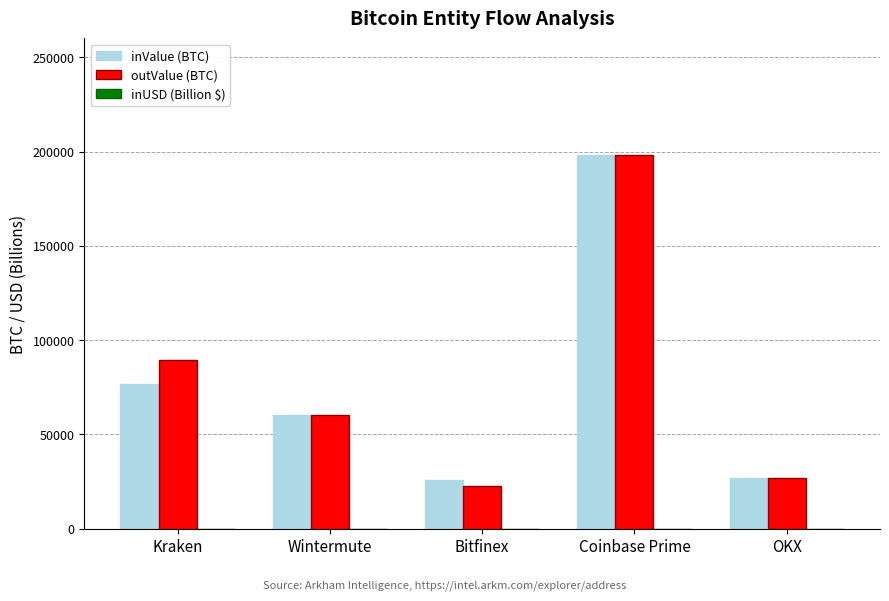

What is the sum of all inValue (BTC) values?

388734.5